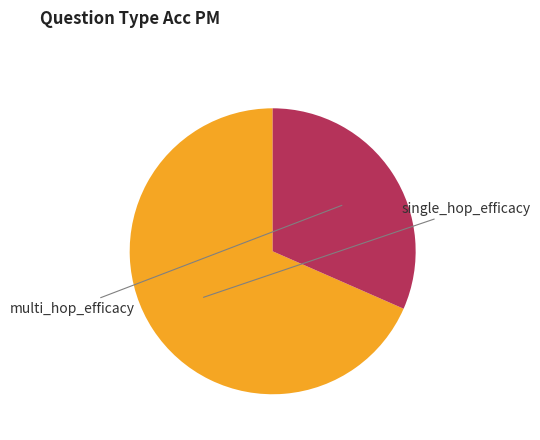

Count the number of slices in the pie.

2